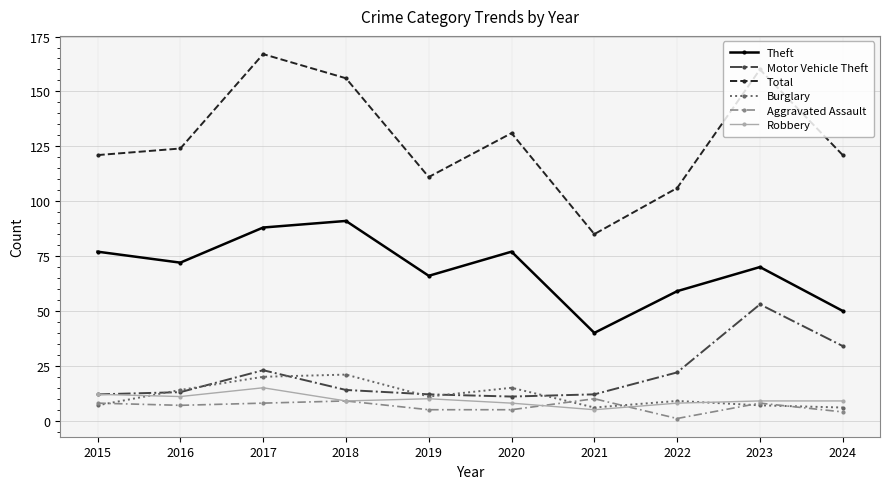

Is the value of Aggravated Assault at 2024 greater than the value of Motor Vehicle Theft at 2022?

No